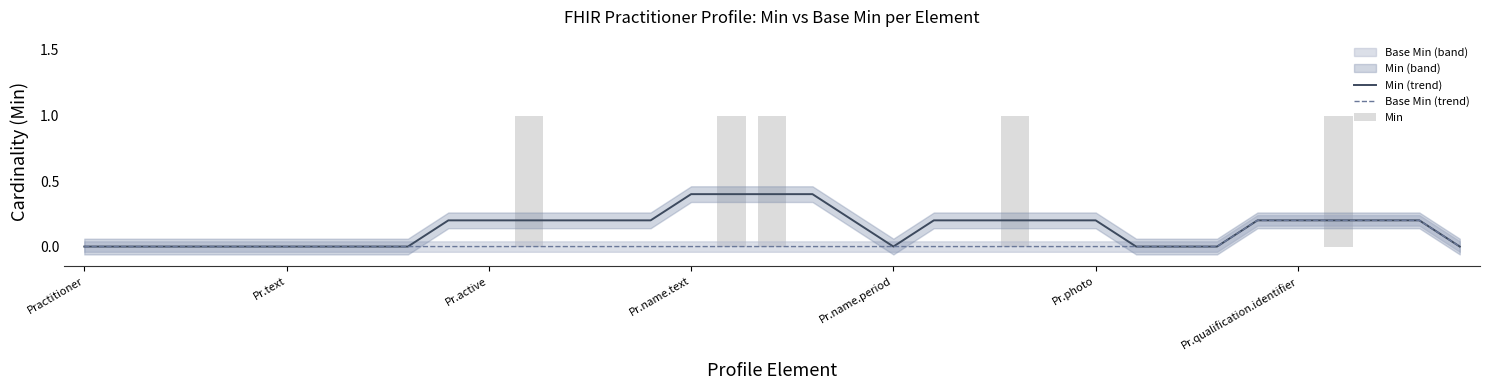

Which series changed the most between Pr.active and 16?

Min